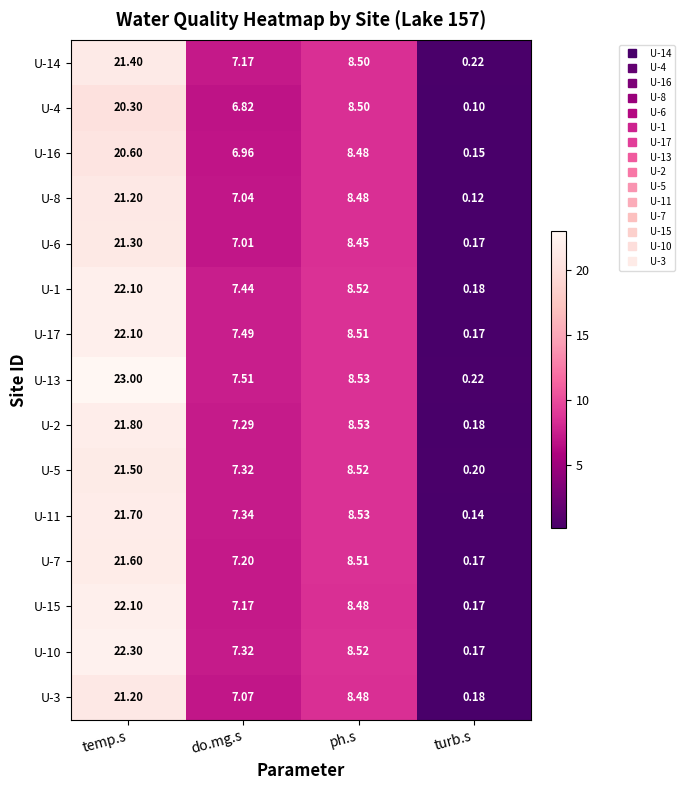

At which category does the chart reach its minimum across all series?

turb.s